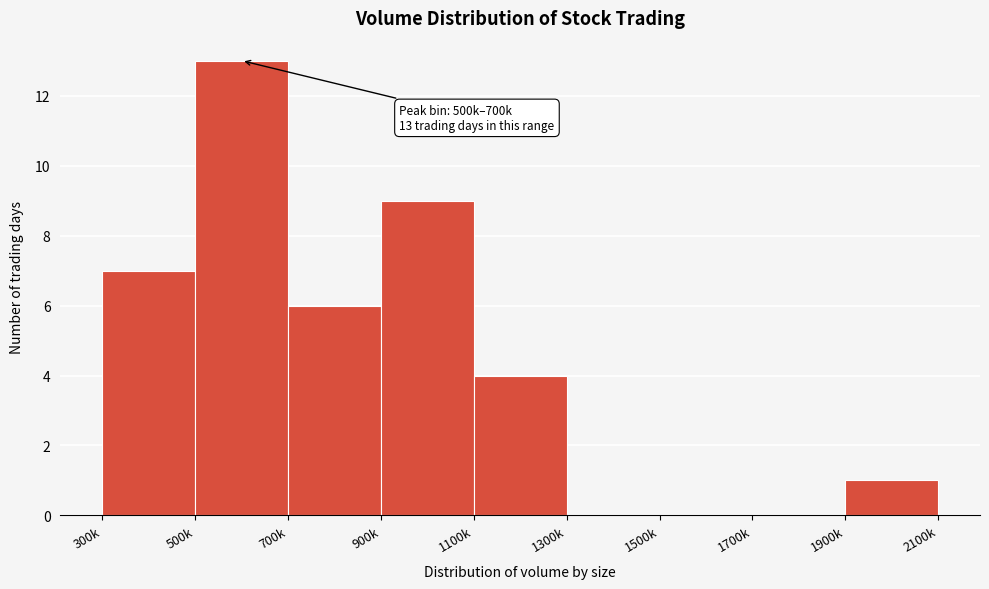

Reading left to right, extract all data points from this chart.

300k=7	500k=13	700k=6	900k=9	1100k=4	1300k=0	1500k=0	1700k=0	1900k=1